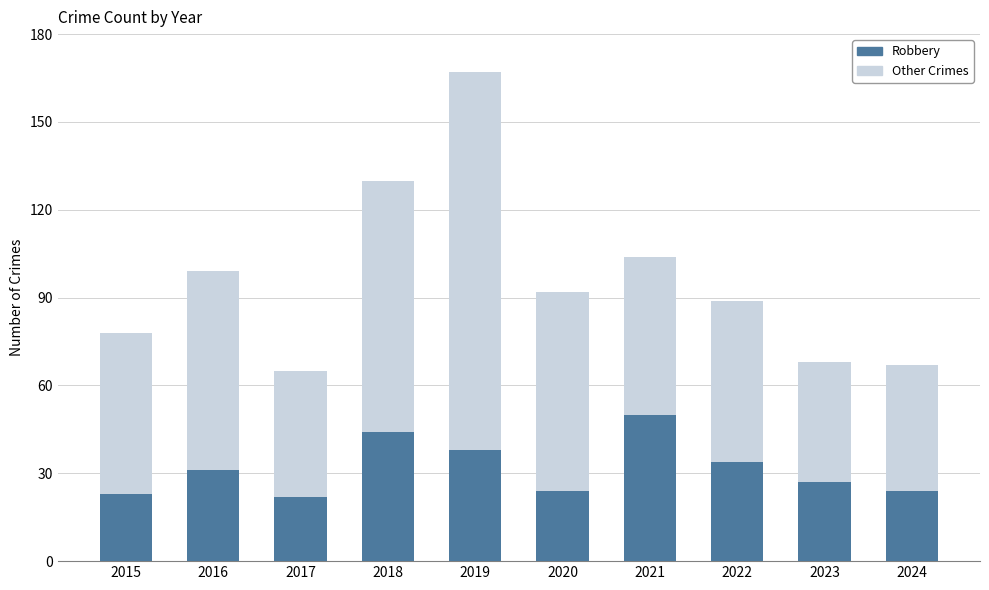

Count the number of data series in this chart.

2